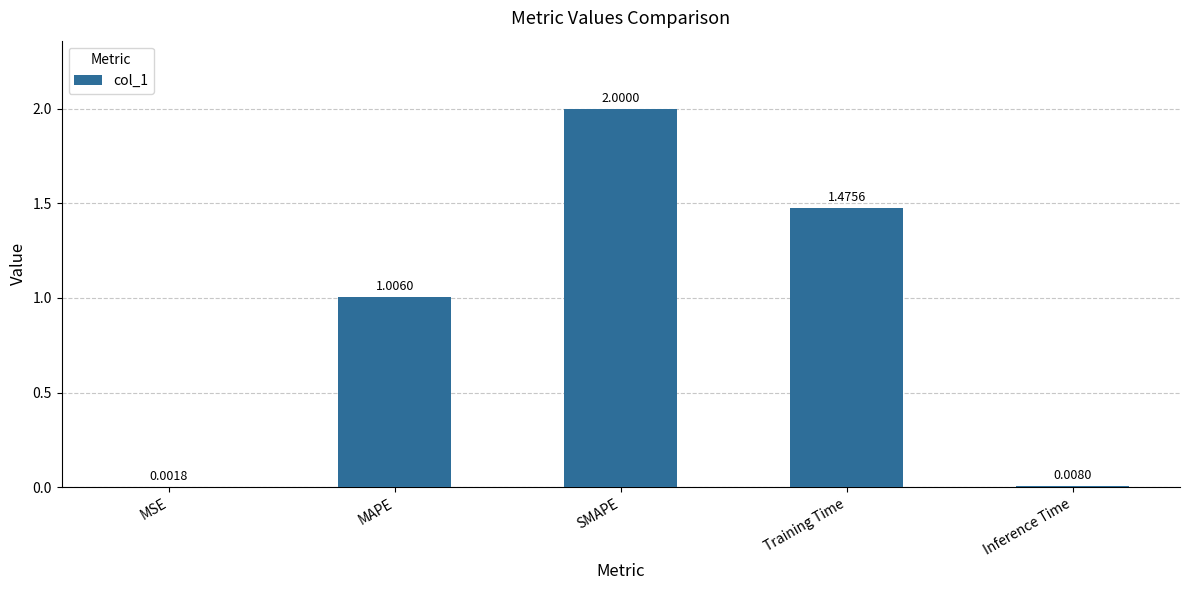

What is the change in value from SMAPE to Inference Time?

-2.0